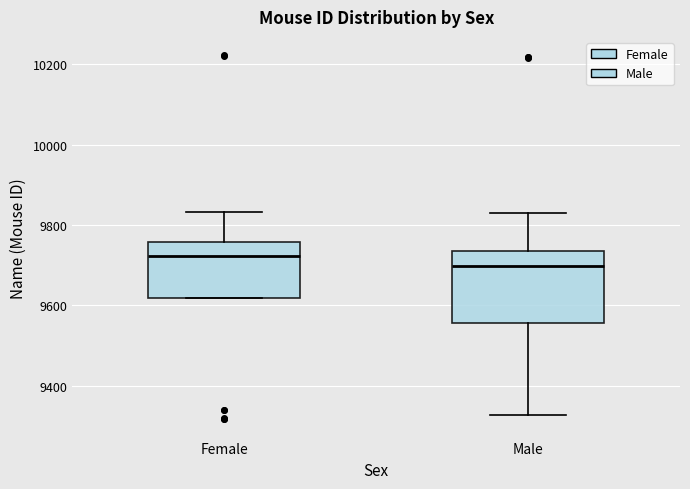

Which box is the tallest, from its lower edge to its upper edge?

Male